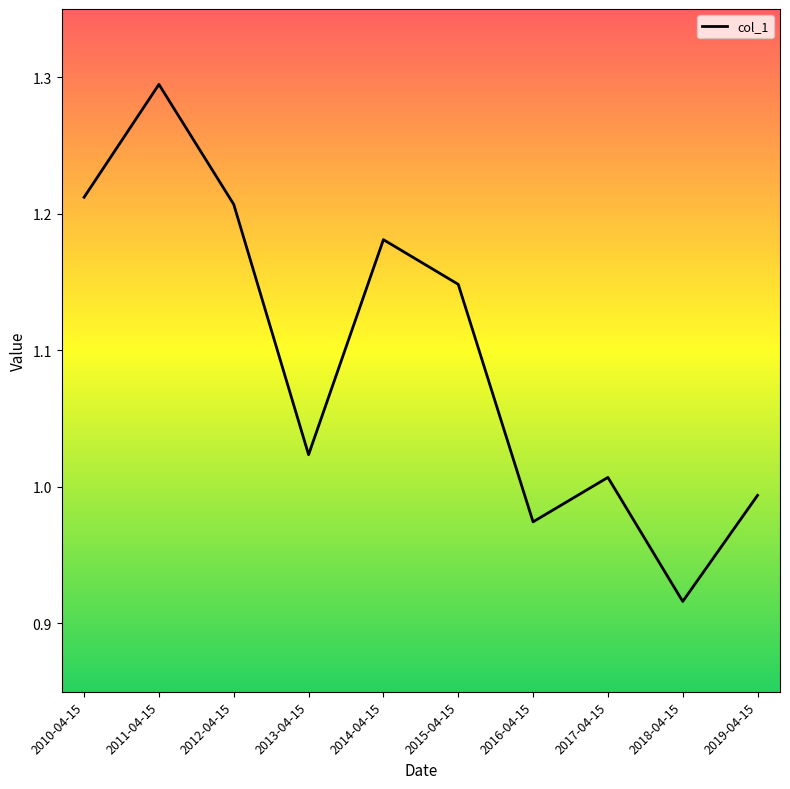

Approximately how many times larger is the value at 2019-04-15 compared to 2014-04-15?

0.8